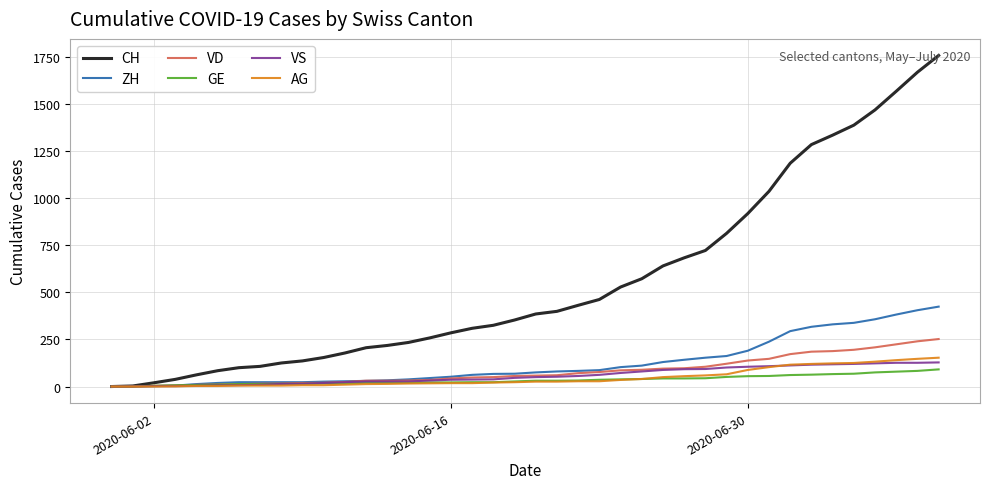

Which series has the largest total across all categories?

CH